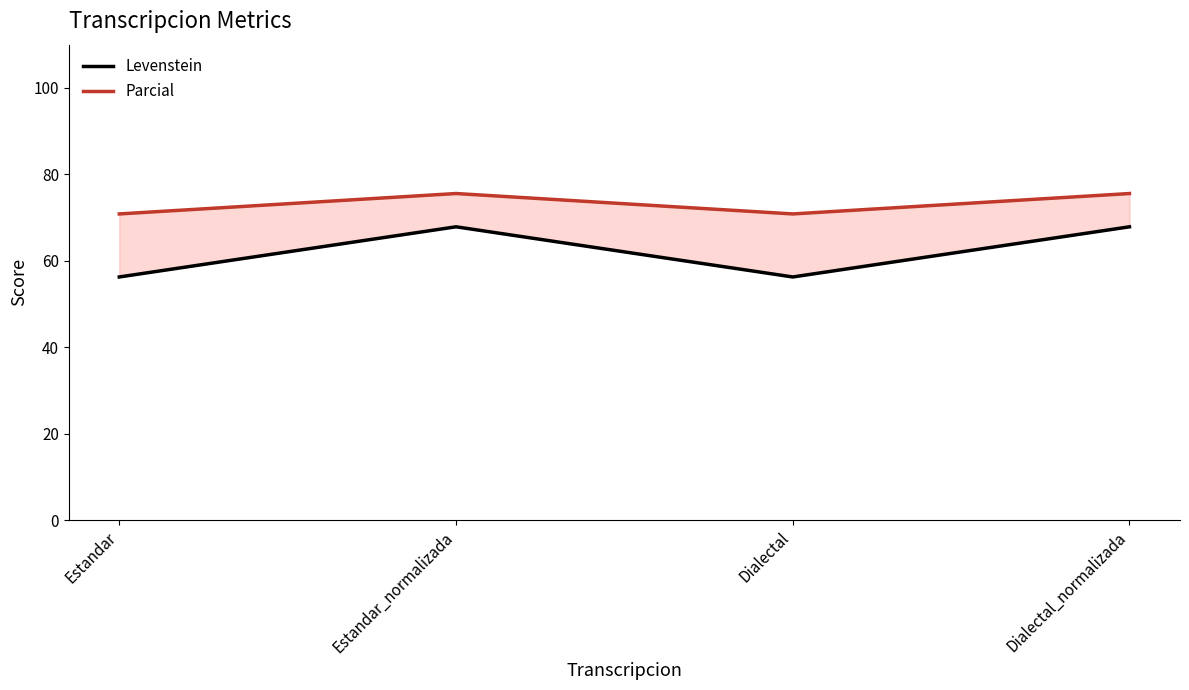

How many interior local valleys does the Levenstein series have?

1